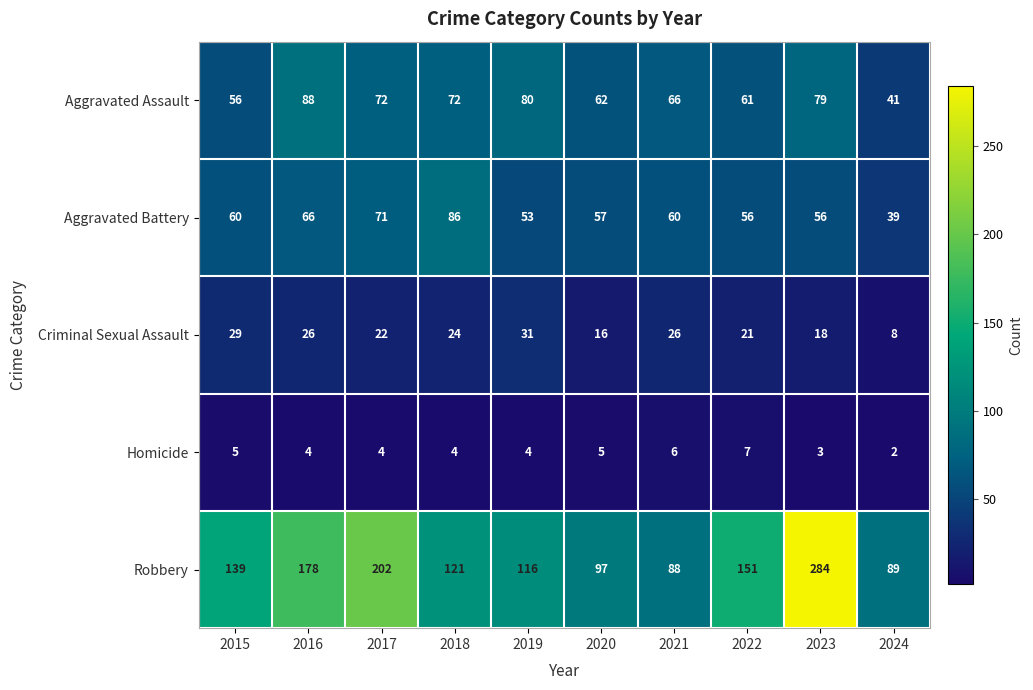

What is the greatest value displayed?

284